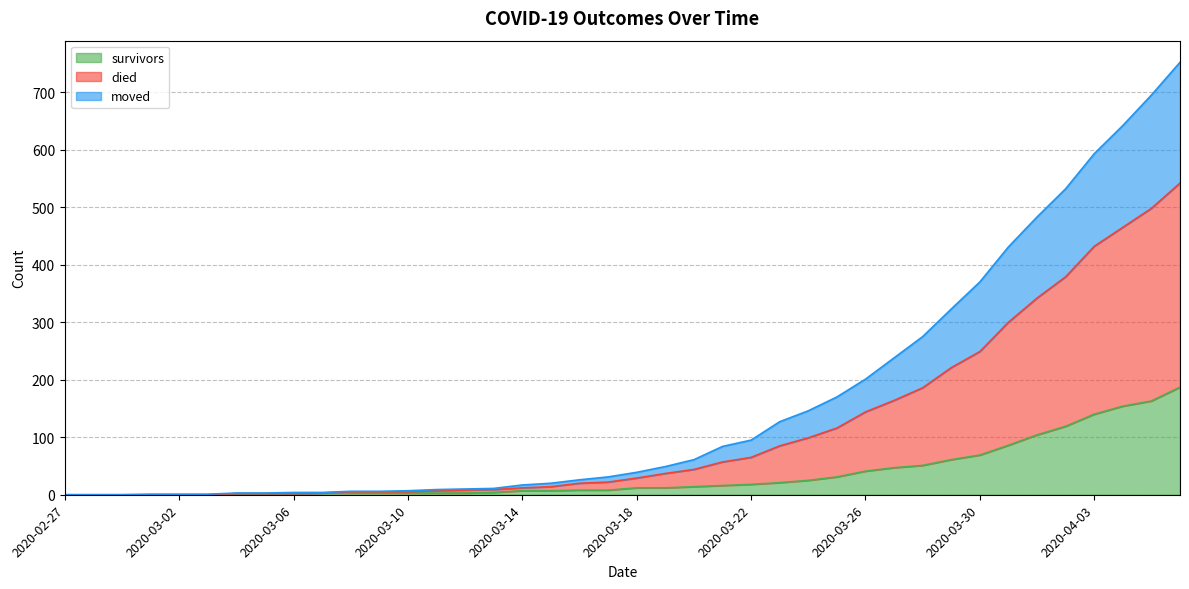

What is the maximum value for survivors?

187